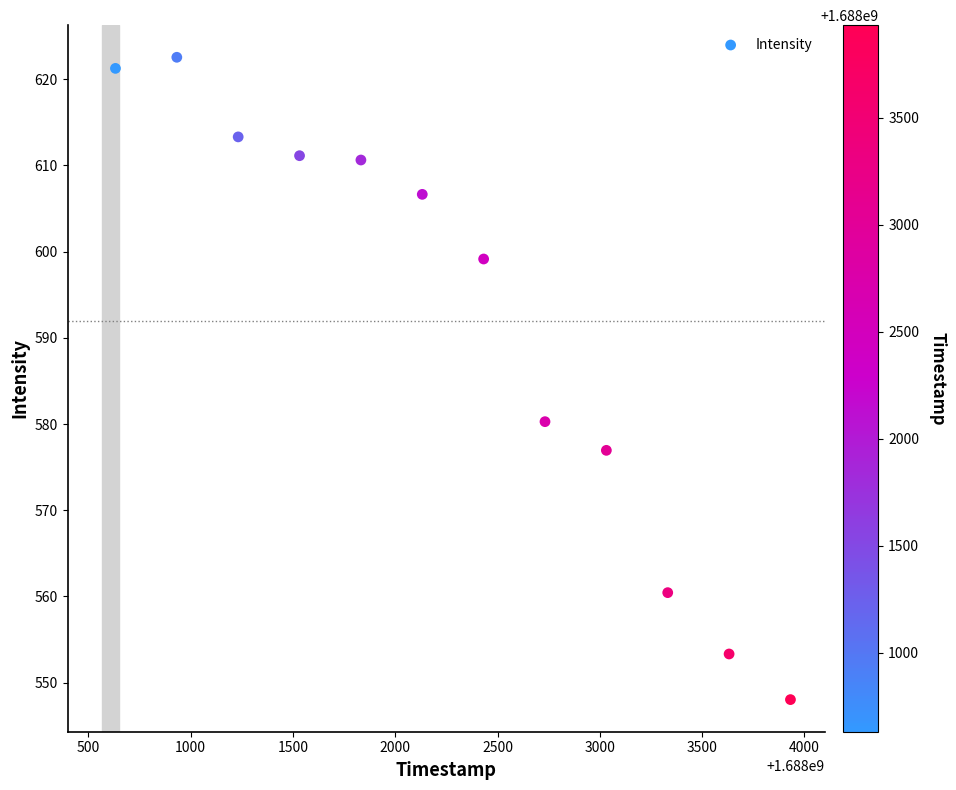

What Y value in the scatter plot is closest to 585?

580.3